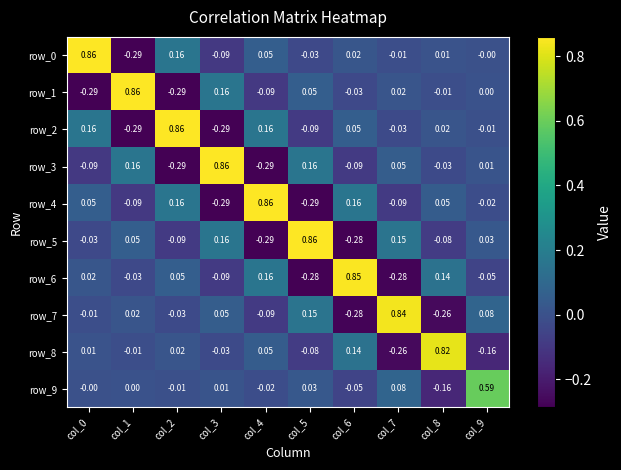

How many positive values does the row_7 series have?

5